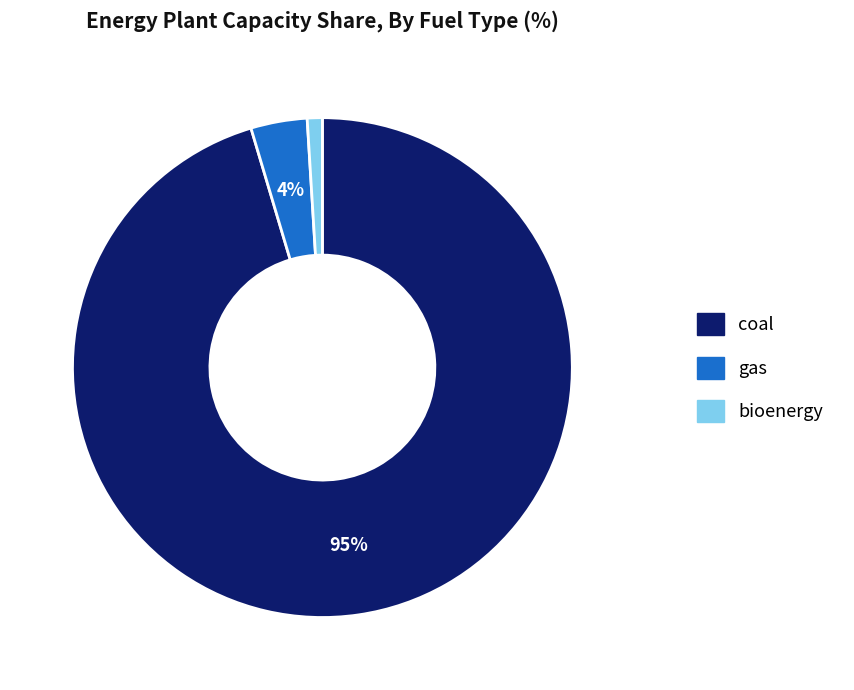

How many segments does this pie chart have?

3